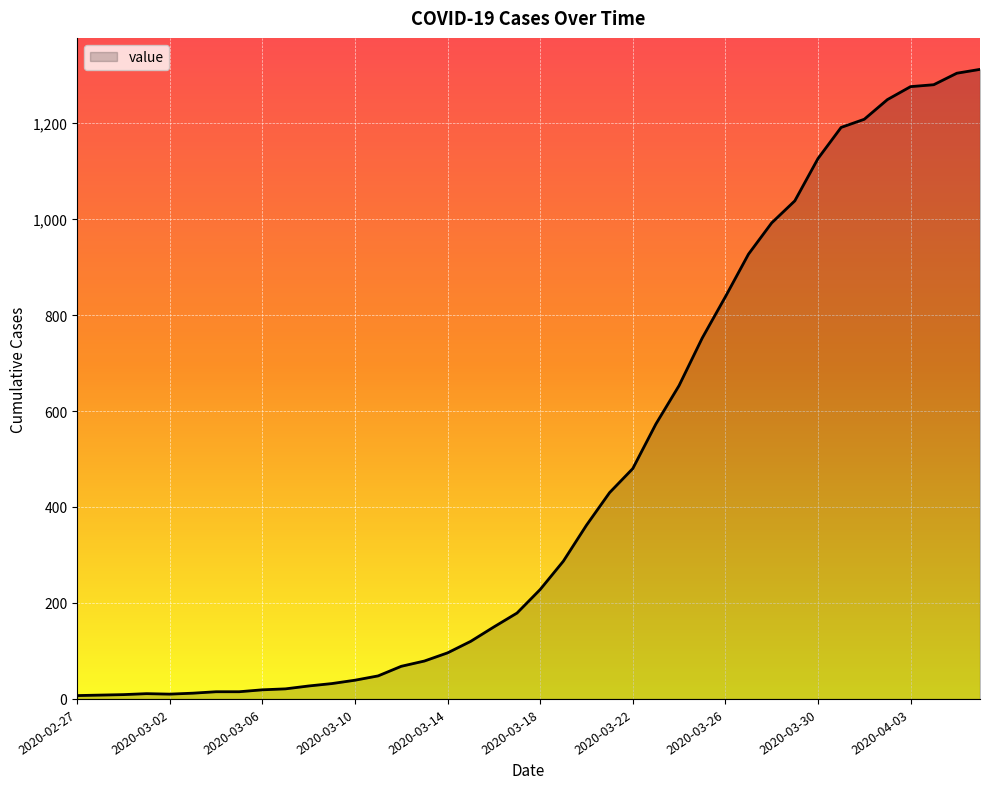

What is the greatest value displayed?

1312